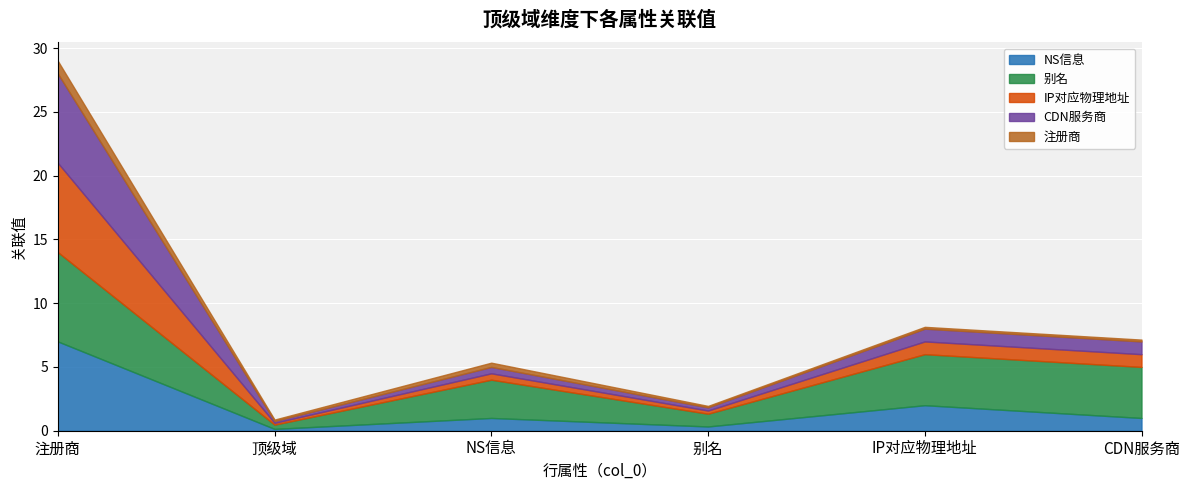

How many lines are shown in the chart?

5